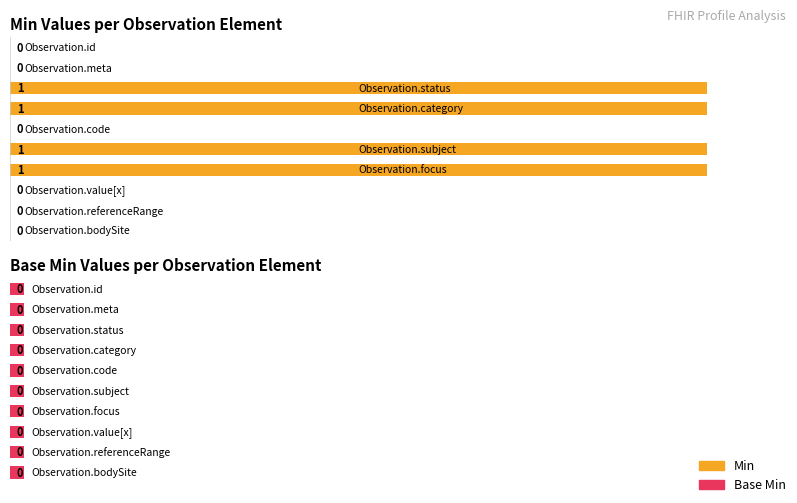

True or false: Min has a value of 0 at Observation.bodySite.

False